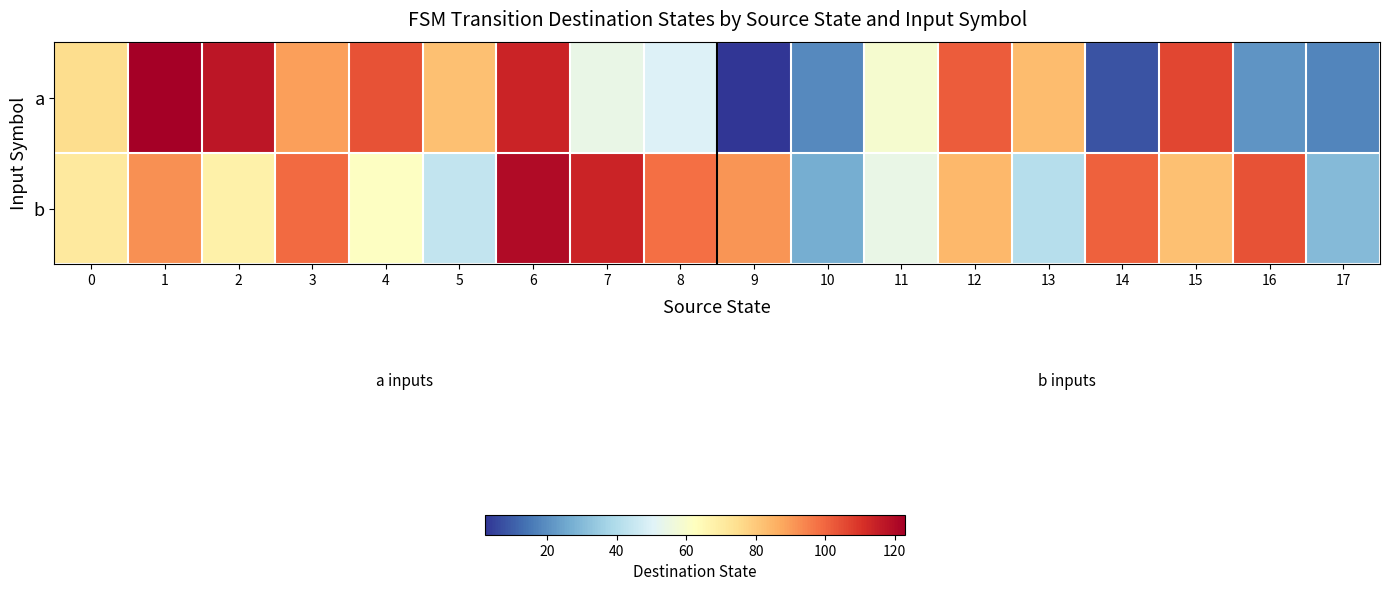

Rank the series at 9 from highest to lowest value.

b, a